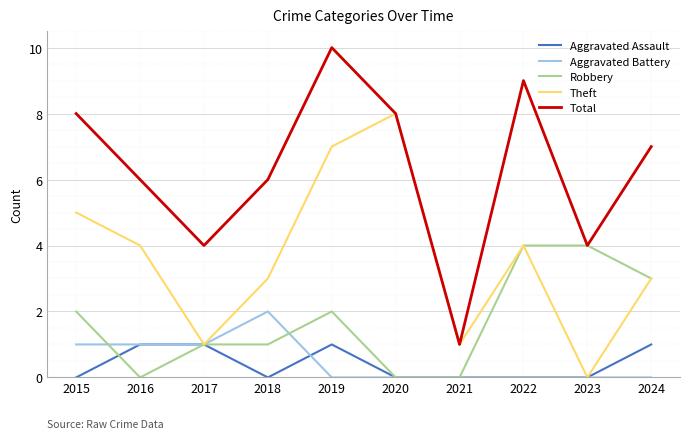

Reading left to right, list all the values displayed in this chart.

Aggravated Assault: 0	1	1	0	1	0	0	0	0	1
Aggravated Battery: 1	1	1	2	0	0	0	0	0	0
Robbery: 2	0	1	1	2	0	0	4	4	3
Theft: 5	4	1	3	7	8	1	4	0	3
Total: 8	6	4	6	10	8	1	9	4	7